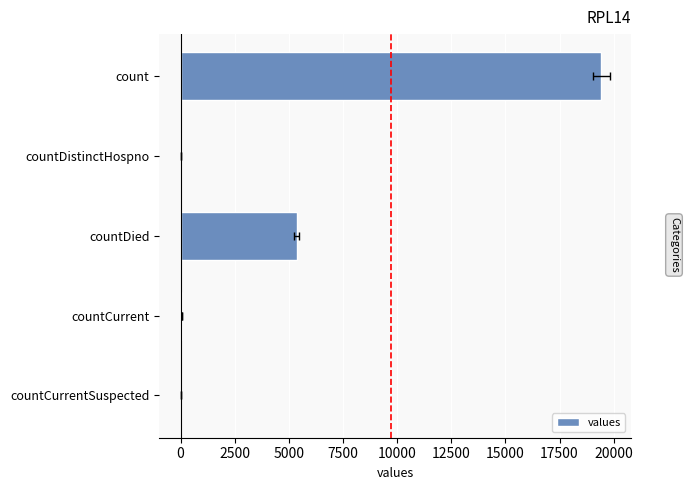

What is the difference between the second highest and second lowest values?

5319